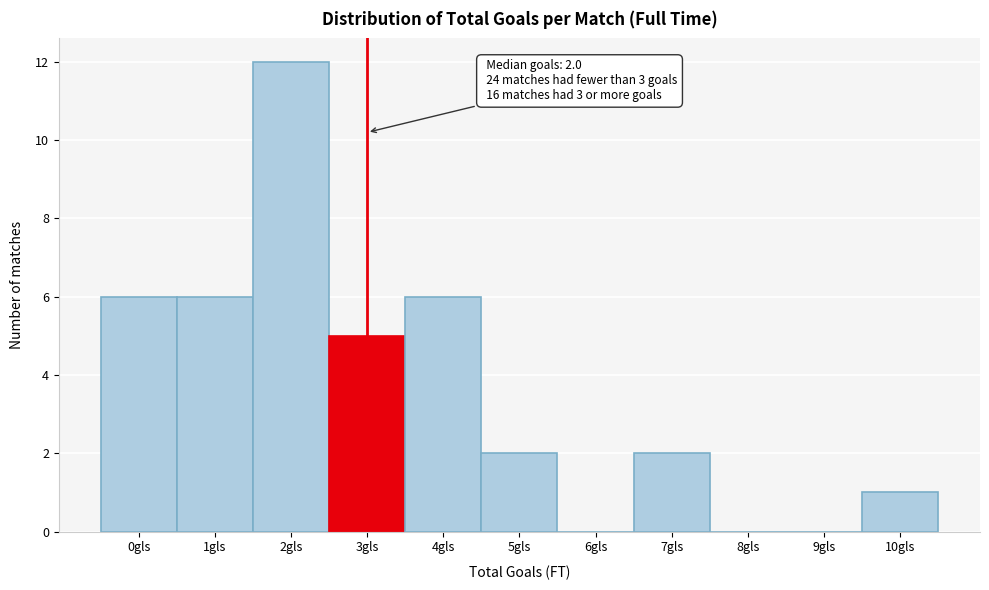

Over which range of the x-axis is the bar tallest?

1.5 to 2.5